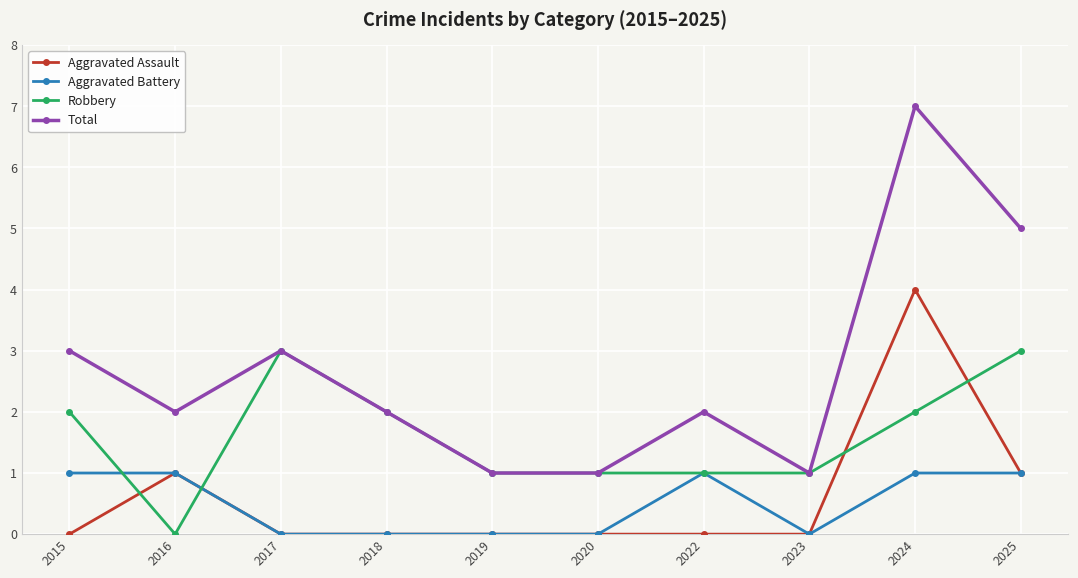

Which series has the largest total across all categories?

Total